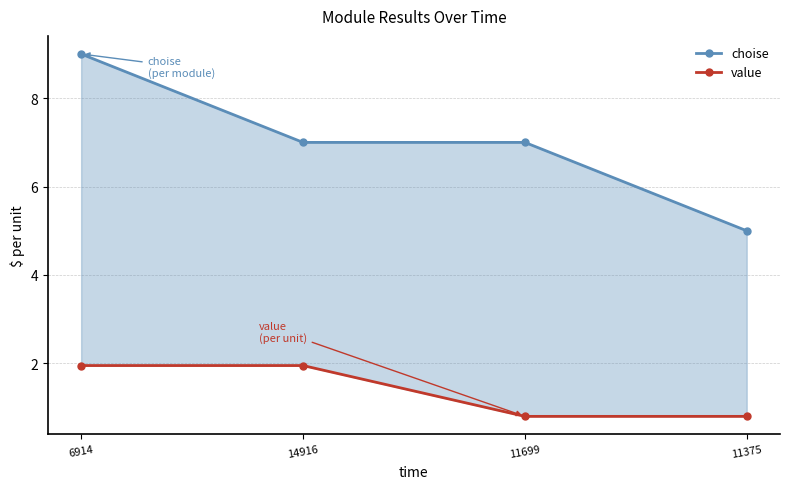

Which series has the largest total across all categories?

choise